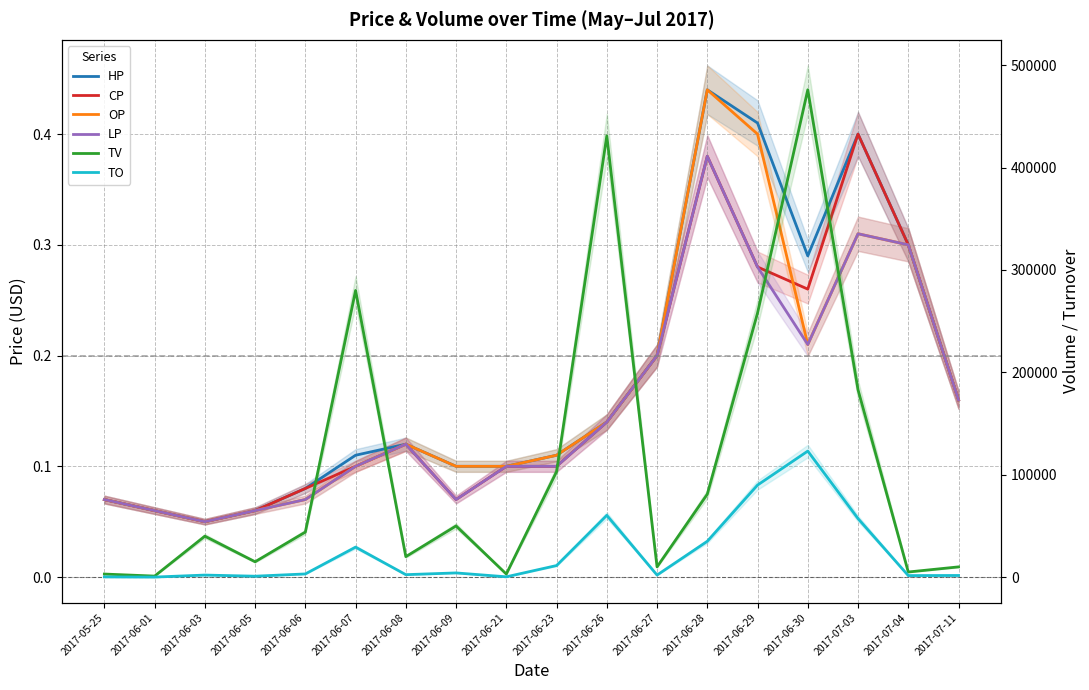

Reading right to left, list all the values displayed in this chart.

HP: 2017-07-11=0.2	2017-07-04=0.3	2017-07-03=0.4	2017-06-30=0.3	2017-06-29=0.4	2017-06-28=0.4	2017-06-27=0.2	2017-06-26=0.1	2017-06-23=0.1	2017-06-21=0.1	2017-06-09=0.1	2017-06-08=0.1	2017-06-07=0.1	2017-06-06=0.1	2017-06-05=0.1	2017-06-03=0.1	2017-06-01=0.1	2017-05-25=0.1
CP: 2017-07-11=0.2	2017-07-04=0.3	2017-07-03=0.4	2017-06-30=0.3	2017-06-29=0.3	2017-06-28=0.4	2017-06-27=0.2	2017-06-26=0.1	2017-06-23=0.1	2017-06-21=0.1	2017-06-09=0.1	2017-06-08=0.1	2017-06-07=0.1	2017-06-06=0.1	2017-06-05=0.1	2017-06-03=0.1	2017-06-01=0.1	2017-05-25=0.1
OP: 2017-07-11=0.2	2017-07-04=0.3	2017-07-03=0.3	2017-06-30=0.2	2017-06-29=0.4	2017-06-28=0.4	2017-06-27=0.2	2017-06-26=0.1	2017-06-23=0.1	2017-06-21=0.1	2017-06-09=0.1	2017-06-08=0.1	2017-06-07=0.1	2017-06-06=0.1	2017-06-05=0.1	2017-06-03=0.1	2017-06-01=0.1	2017-05-25=0.1
LP: 2017-07-11=0.2	2017-07-04=0.3	2017-07-03=0.3	2017-06-30=0.2	2017-06-29=0.3	2017-06-28=0.4	2017-06-27=0.2	2017-06-26=0.1	2017-06-23=0.1	2017-06-21=0.1	2017-06-09=0.1	2017-06-08=0.1	2017-06-07=0.1	2017-06-06=0.1	2017-06-05=0.1	2017-06-03=0.1	2017-06-01=0.1	2017-05-25=0.1
TV: 2017-07-11=10000.0	2017-07-04=5000.0	2017-07-03=183000.0	2017-06-30=476000.0	2017-06-29=258000.0	2017-06-28=81000.0	2017-06-27=10000.0	2017-06-26=431000.0	2017-06-23=103000.0	2017-06-21=3000.0	2017-06-09=50000.0	2017-06-08=20000.0	2017-06-07=280000.0	2017-06-06=44000.0	2017-06-05=15000.0	2017-06-03=40000.0	2017-06-01=1000.0	2017-05-25=3000.0
TO: 2017-07-11=1600.0	2017-07-04=1500.0	2017-07-03=57180.0	2017-06-30=123100.0	2017-06-29=89910.0	2017-06-28=35000.0	2017-06-27=2000.0	2017-06-26=60340.0	2017-06-23=11300.0	2017-06-21=300.0	2017-06-09=4100.0	2017-06-08=2400.0	2017-06-07=29300.0	2017-06-06=3110.0	2017-06-05=900.0	2017-06-03=2000.0	2017-06-01=60.0	2017-05-25=210.0